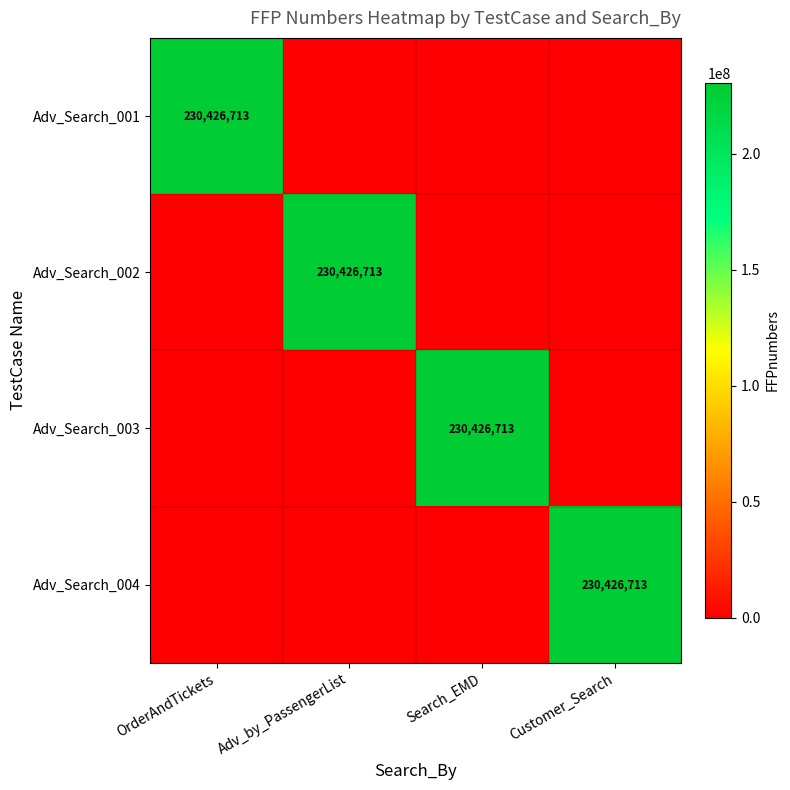

The Adv_Search_002 series shows 230426713 at Adv_by_PassengerList. True or false?

True